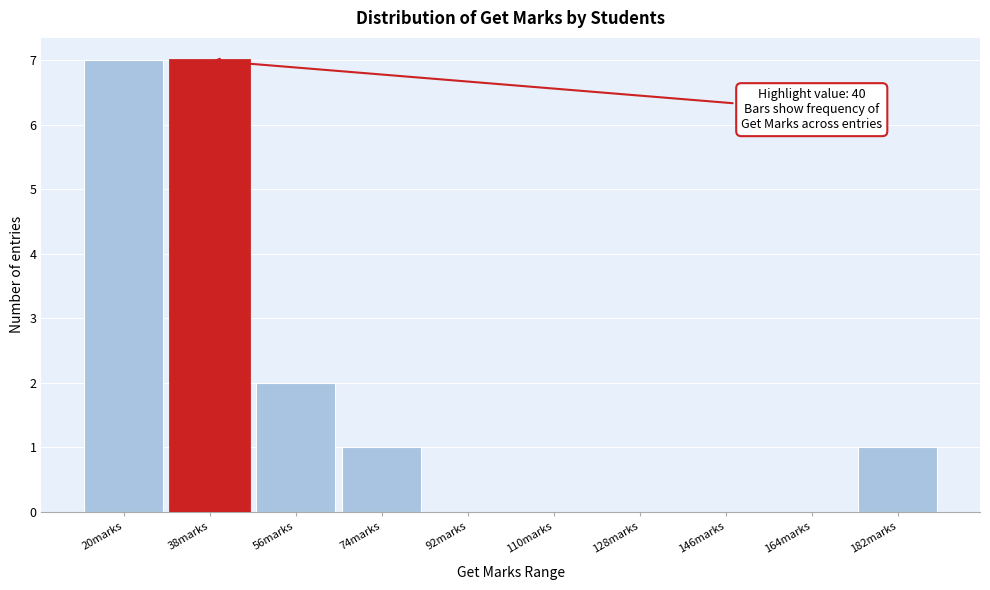

Reading left to right, transcribe all the data shown in this chart.

20marks=7	38marks=7	56marks=2	74marks=1	92marks=0	110marks=0	128marks=0	146marks=0	164marks=0	182marks=1